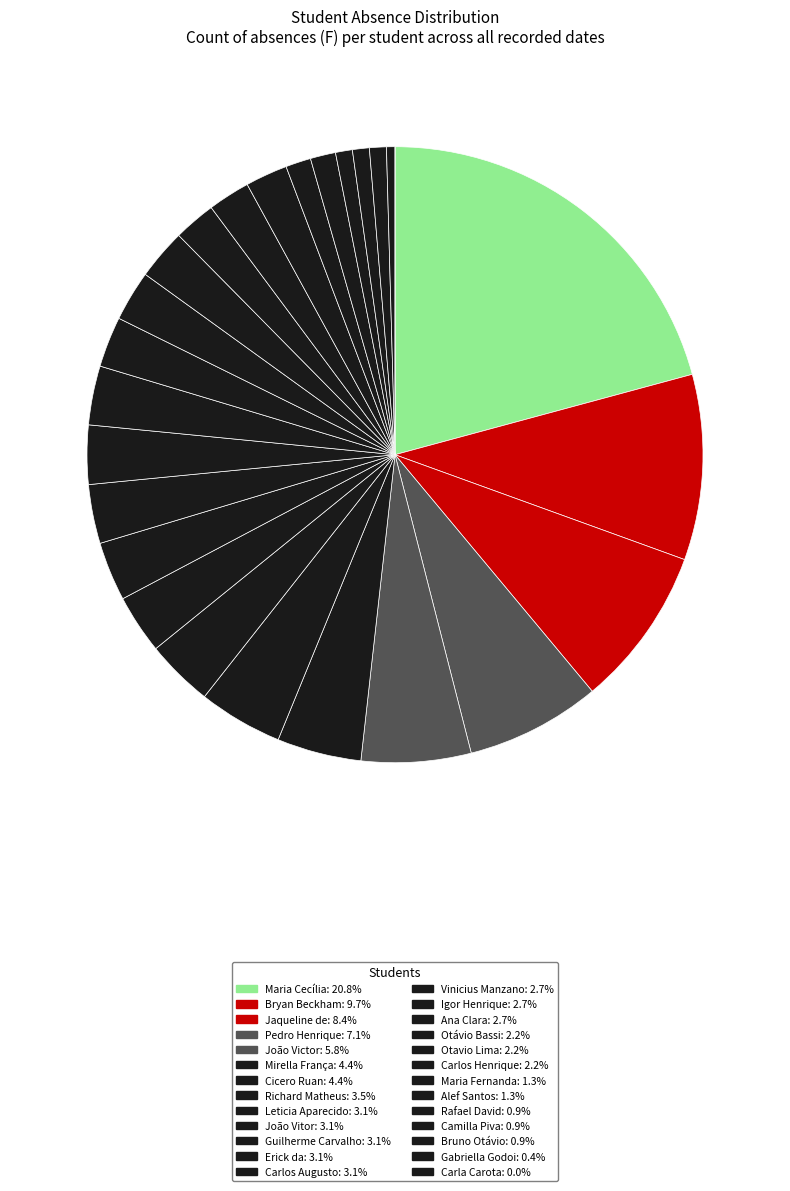

Which slice is the largest?

Maria Cecília Evangelista Oliveira